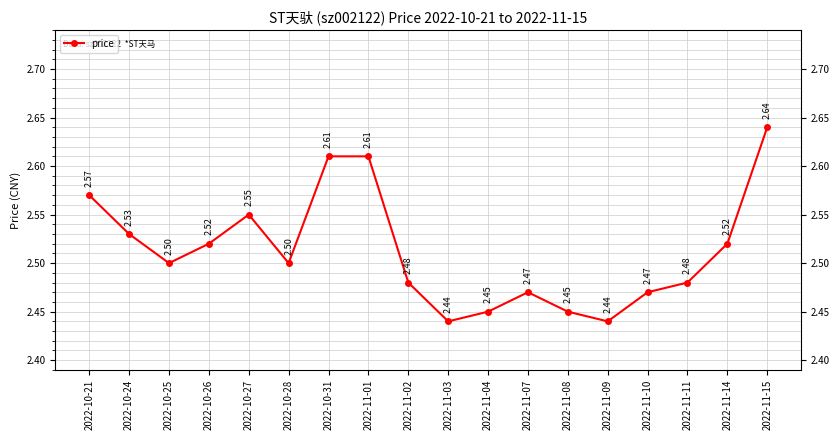

Rank the categories by value from highest to lowest.

2022-11-15, 2022-10-31, 2022-11-01, 2022-10-21, 2022-10-27, 2022-10-24, 2022-10-26, 2022-11-14, 2022-10-25, 2022-10-28, 2022-11-02, 2022-11-11, 2022-11-07, 2022-11-10, 2022-11-04, 2022-11-08, 2022-11-03, 2022-11-09